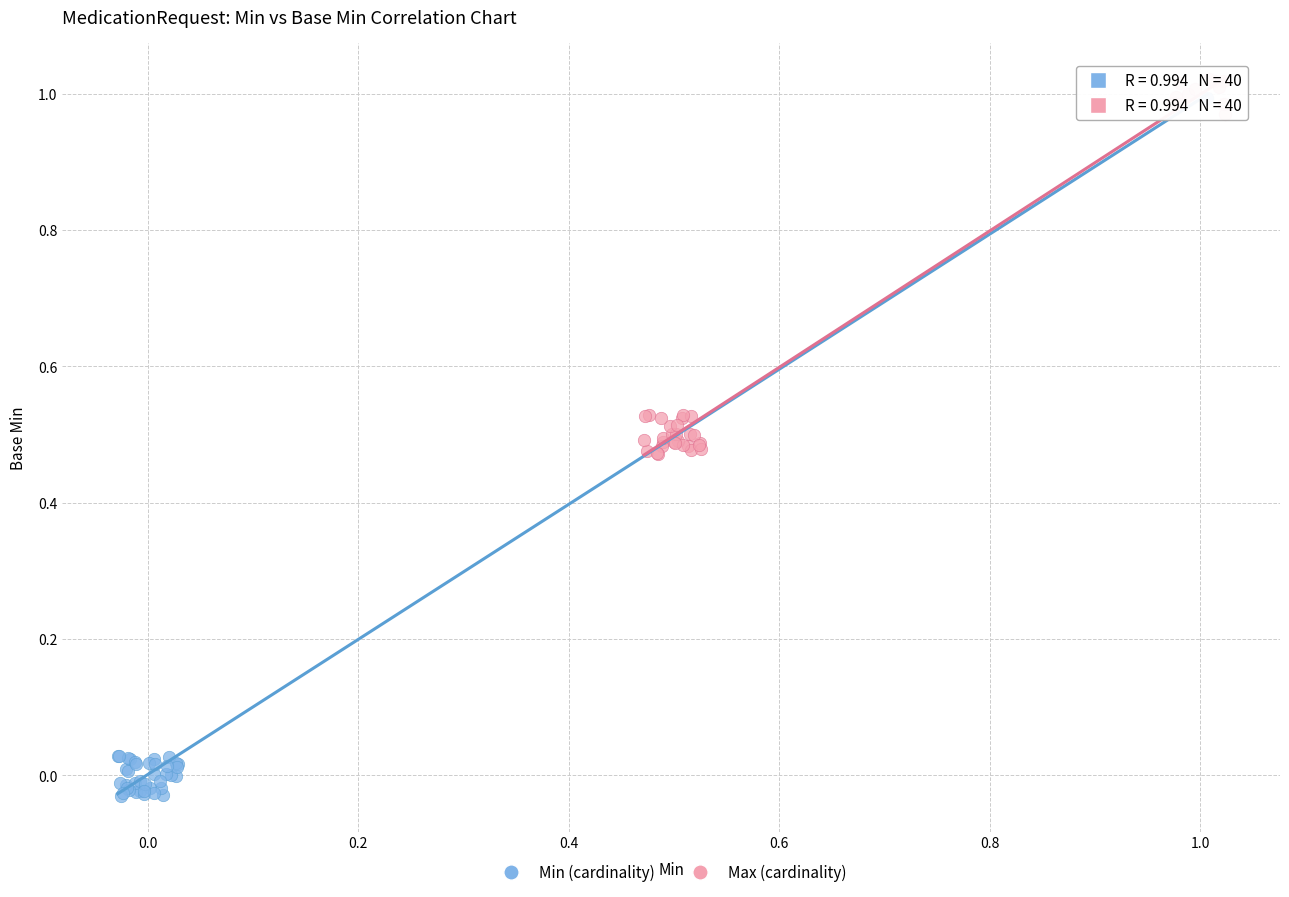

What are all the series names shown in the legend?

Min (cardinality), Max (cardinality)